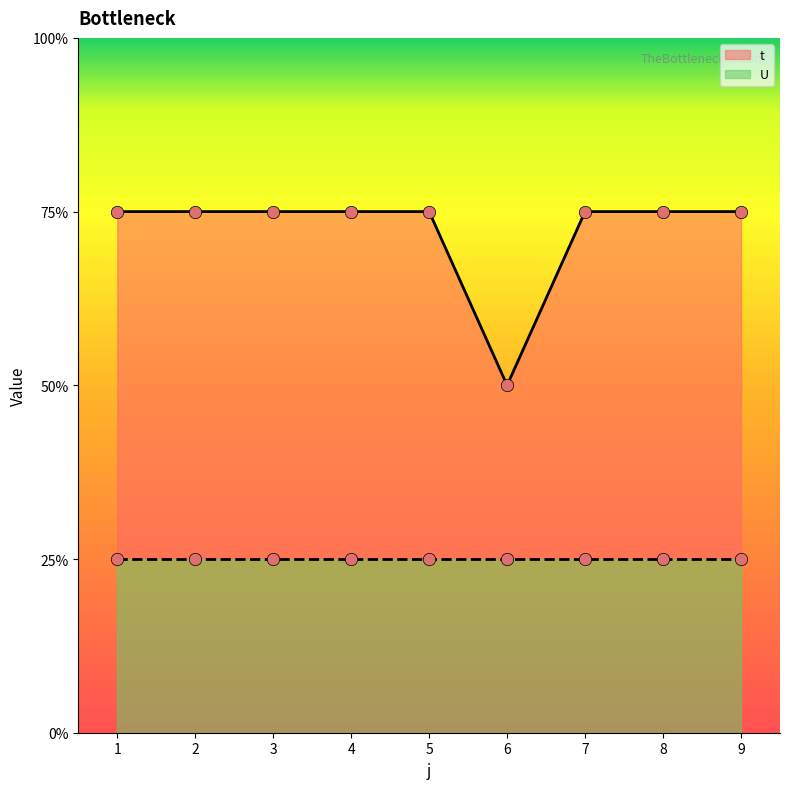

What is the change in value from 6 to 9?

+1